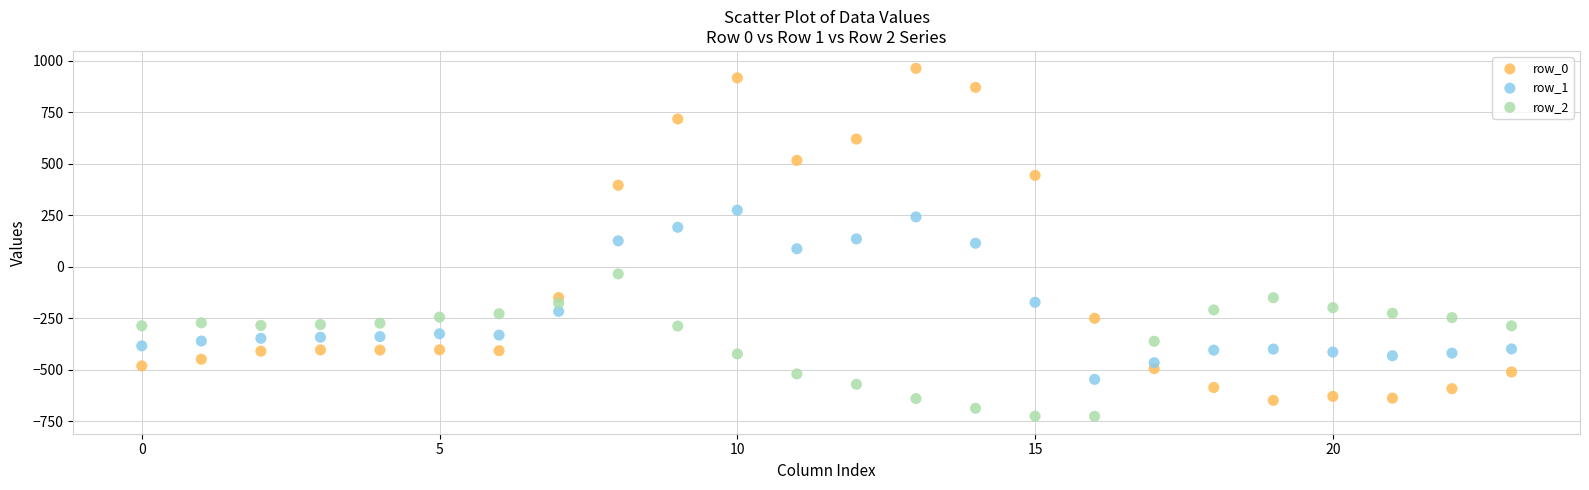

Which series has the widest spread of Y values?

row_0